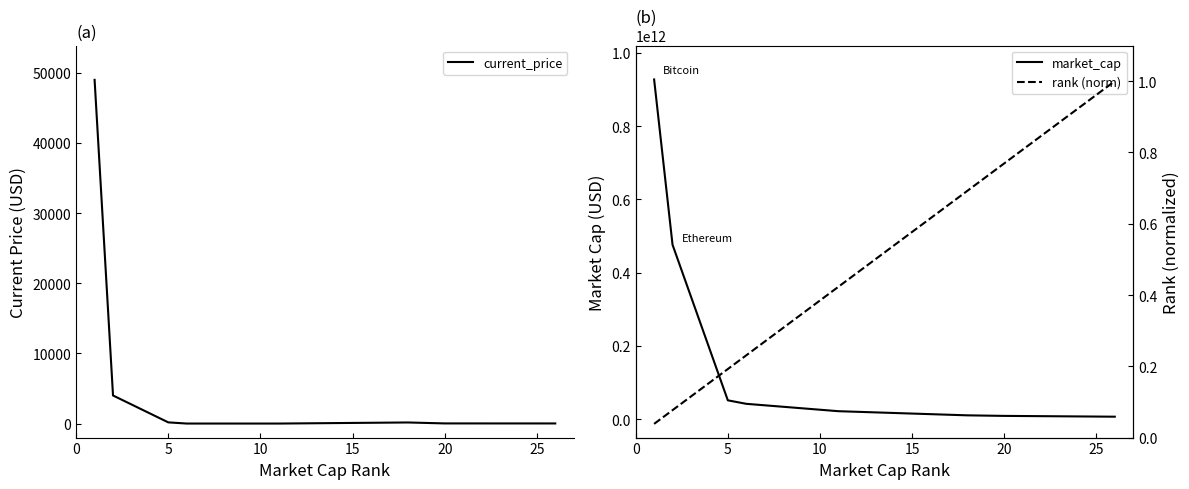

How many lines are shown in the chart?

3